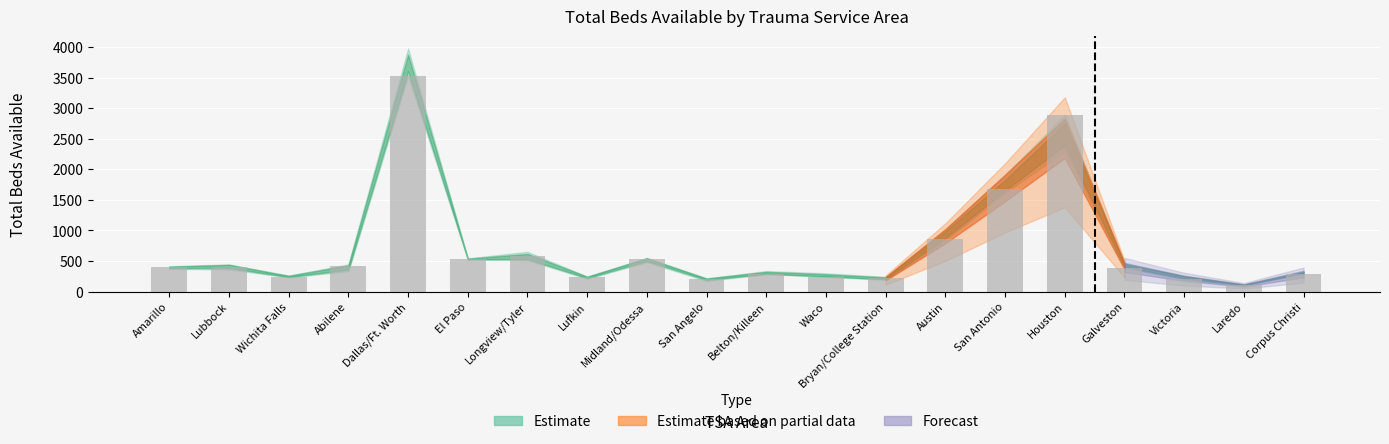

Which label corresponds to the smallest value in the chart?

Laredo